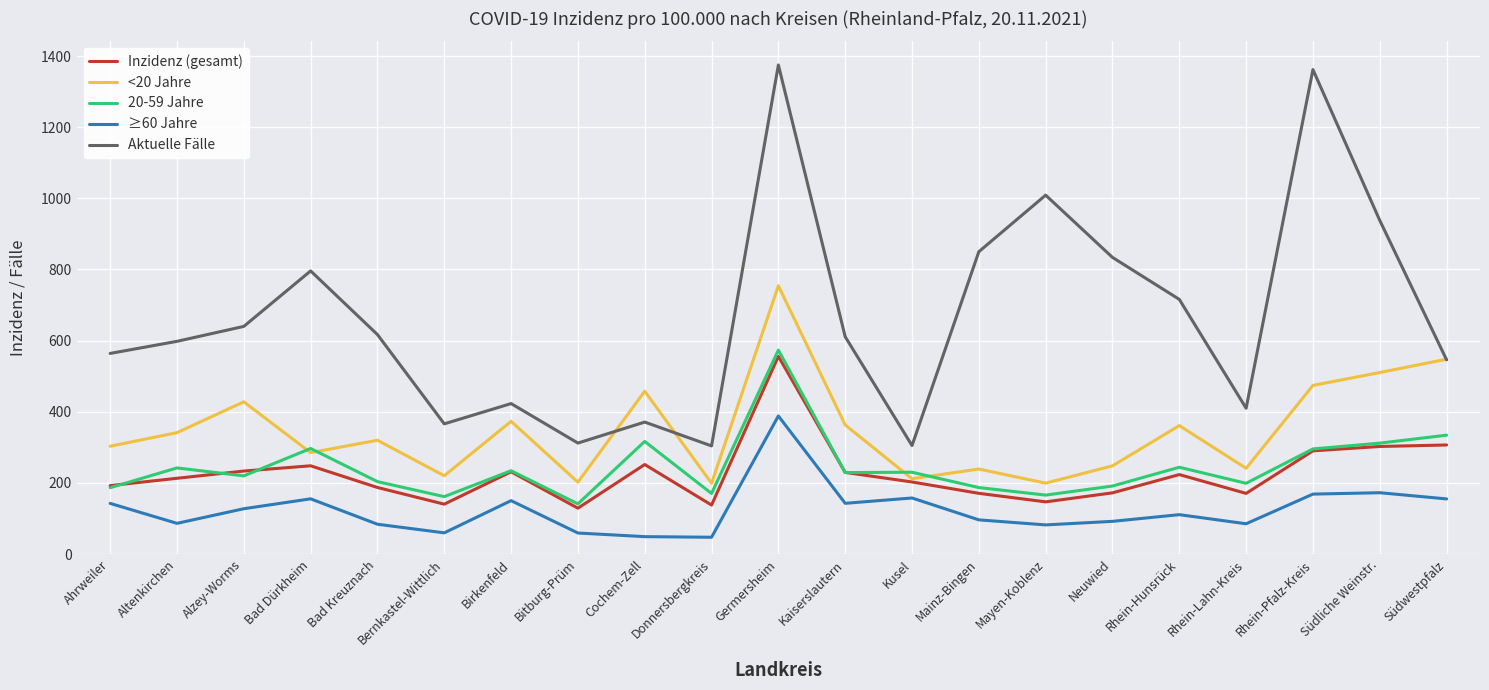

What is the maximum value shown in the chart?

1375.0